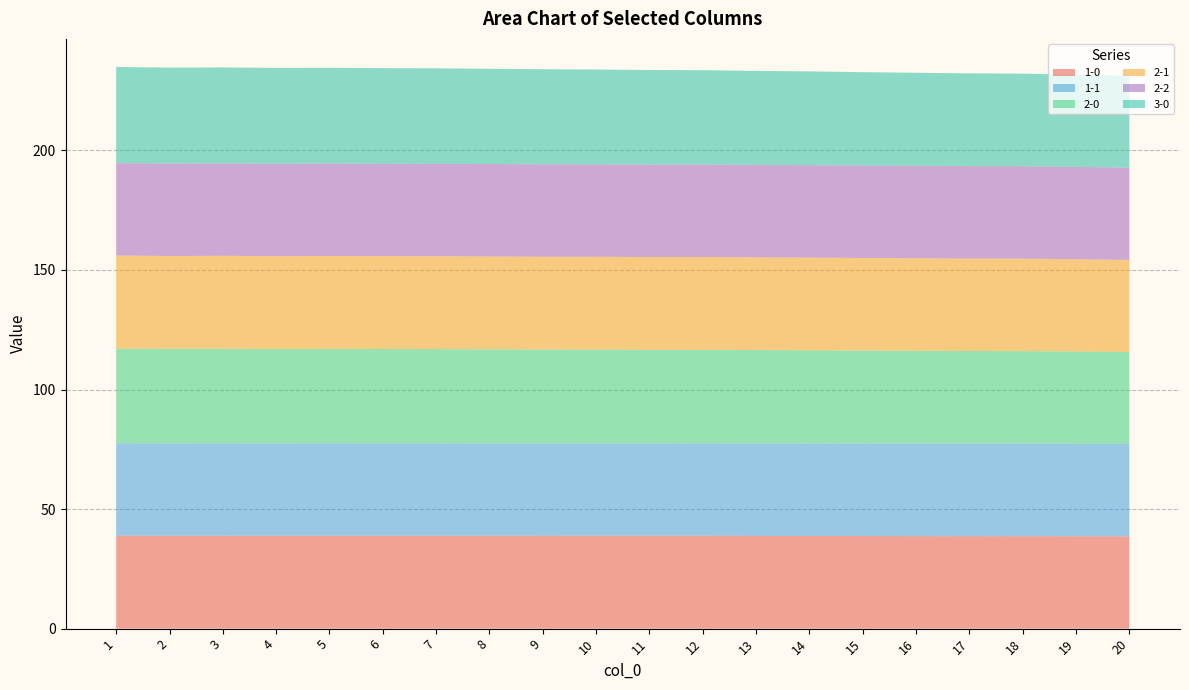

Reading left to right, what are all the values shown in this chart?

1-0: 38.9	38.9	38.9	38.9	38.9	38.9	38.9	38.8	38.8	38.8	38.8	38.8	38.8	38.8	38.7	38.7	38.7	38.7	38.6	38.6
1-1: 38.6	38.6	38.6	38.6	38.6	38.6	38.6	38.6	38.6	38.7	38.7	38.7	38.7	38.7	38.7	38.7	38.7	38.7	38.7	38.6
2-0: 39.6	39.5	39.5	39.5	39.5	39.4	39.4	39.4	39.3	39.2	39.2	39.1	39.1	39.0	38.9	38.8	38.7	38.7	38.6	38.5
2-1: 39.0	38.8	38.9	38.8	38.9	38.8	38.9	38.8	38.8	38.8	38.8	38.8	38.8	38.8	38.7	38.7	38.7	38.7	38.6	38.5
2-2: 38.6	38.6	38.6	38.6	38.6	38.6	38.7	38.7	38.7	38.7	38.7	38.7	38.7	38.7	38.7	38.7	38.7	38.7	38.6	38.6
3-0: 40.2	40.2	40.1	40.1	40.1	40.0	39.9	39.9	39.8	39.7	39.5	39.4	39.3	39.2	39.1	38.9	38.8	38.7	38.6	38.4